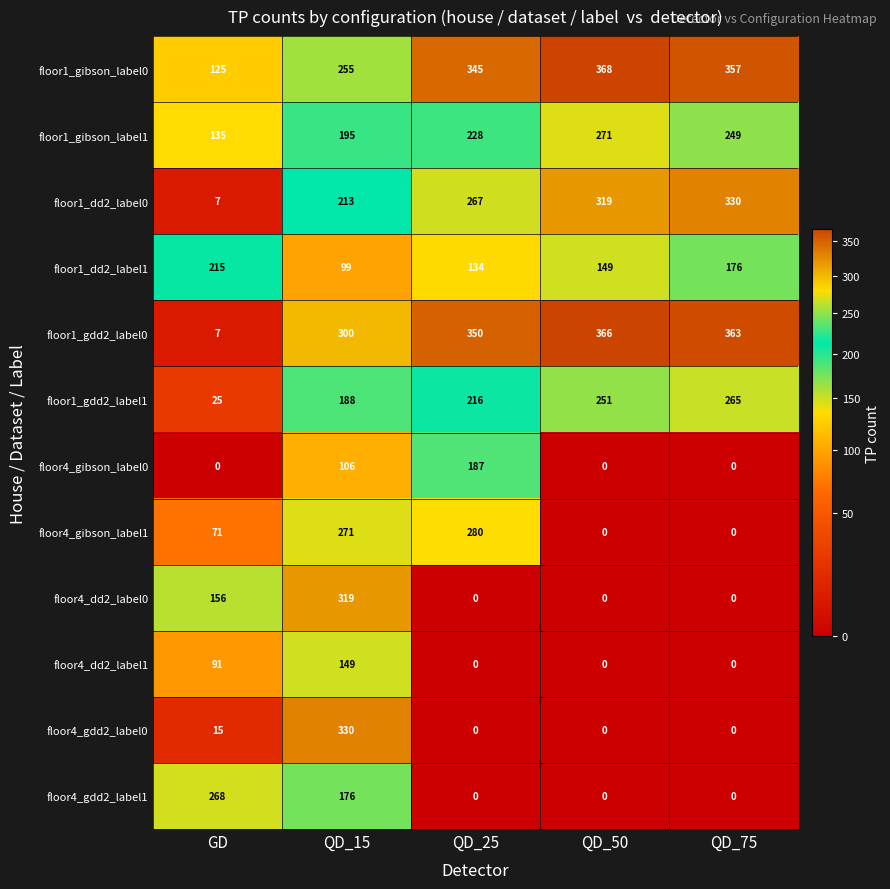

The value of floor1_gdd2_label1 at QD_25 is 216. True or false?

True